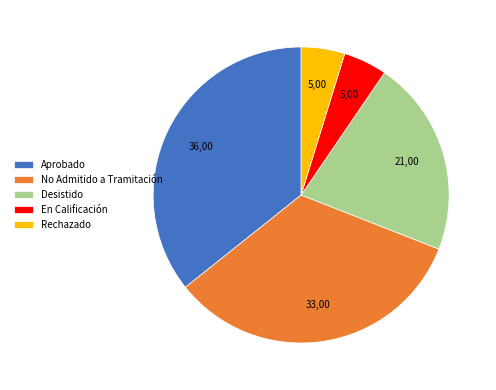

Which category has the biggest portion of the pie?

Aprobado